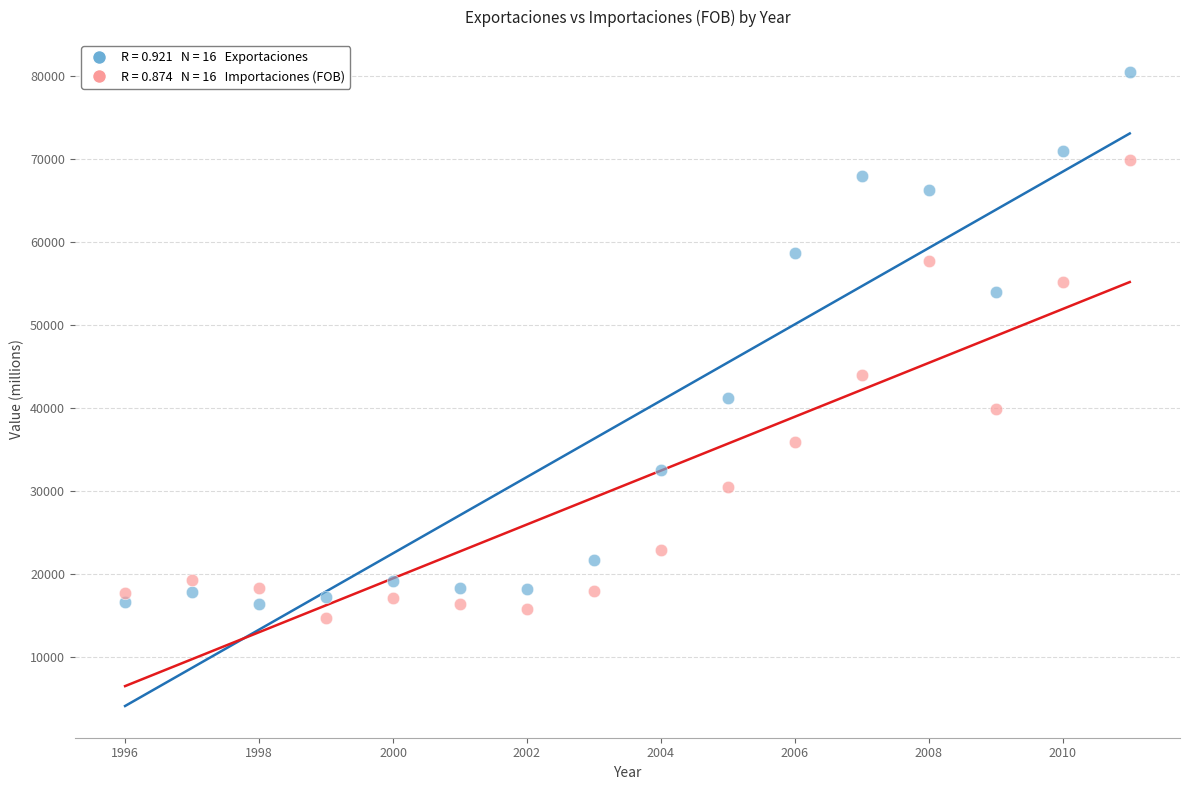

Across all data points, what is the range of X values (max minus min)?

15